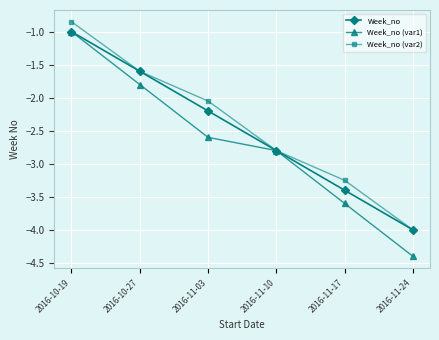

What is the difference between the second highest and second lowest values in the Week_no series?

1.8